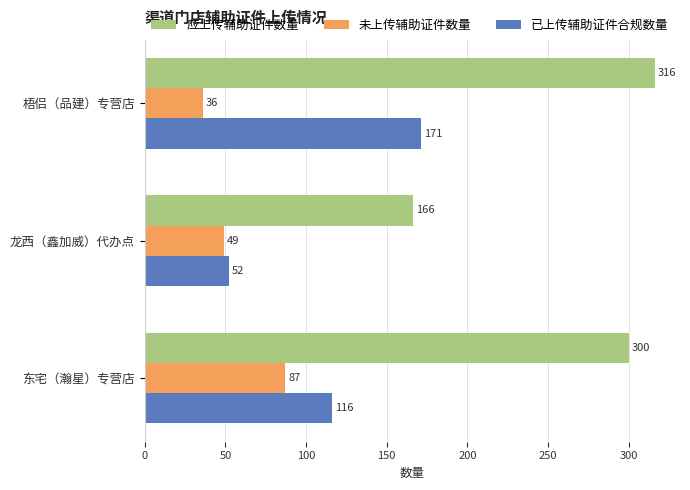

Is it true that 未上传辅助证件数量 equals 65 at 龙西（鑫加威）代办点?

False